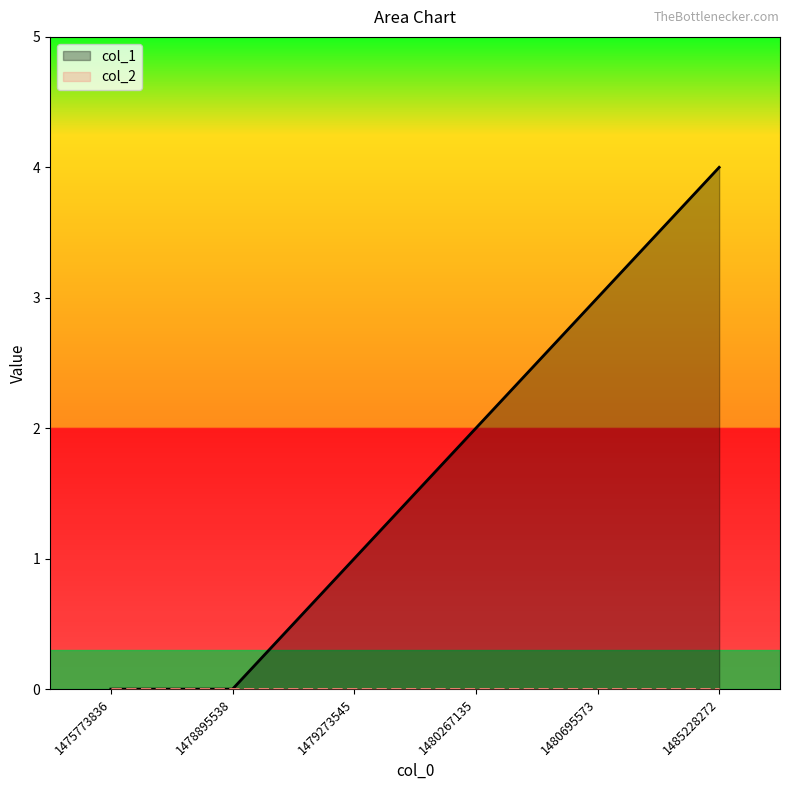

List the labels in order of value, smallest first.

1475773836, 1478895538, 1479273545, 1480267135, 1480695573, 1485228272